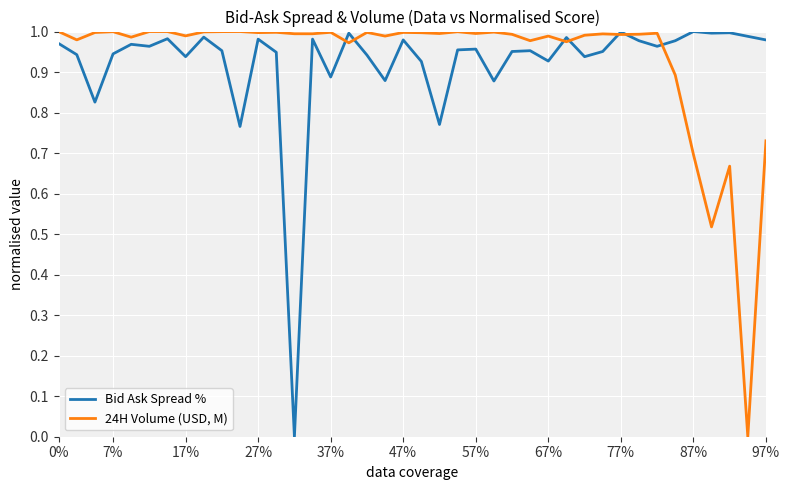

Rank the series by their average value, from highest to lowest.

24H Volume (USD, M), Bid Ask Spread %